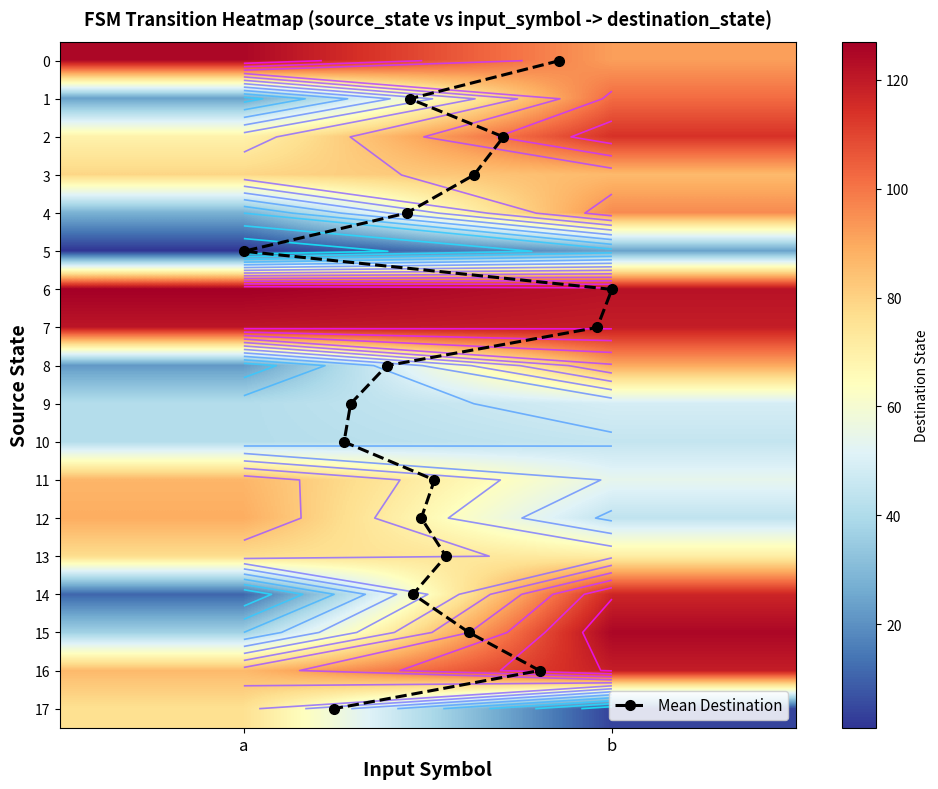

Reading left to right, what are all the values shown in this chart?

0: 0=125	1=92
1: 0=24	1=102
2: 0=69	1=114
3: 0=79	1=86
4: 0=28	1=96
5: 0=1	1=24
6: 0=127	1=122
7: 0=121	1=119
8: 0=22	1=90
9: 0=41	1=49
10: 0=41	1=45
11: 0=87	1=54
12: 0=89	1=44
13: 0=77	1=71
14: 0=11	1=117
15: 0=37	1=125
16: 0=86	1=119
17: 0=76	1=4